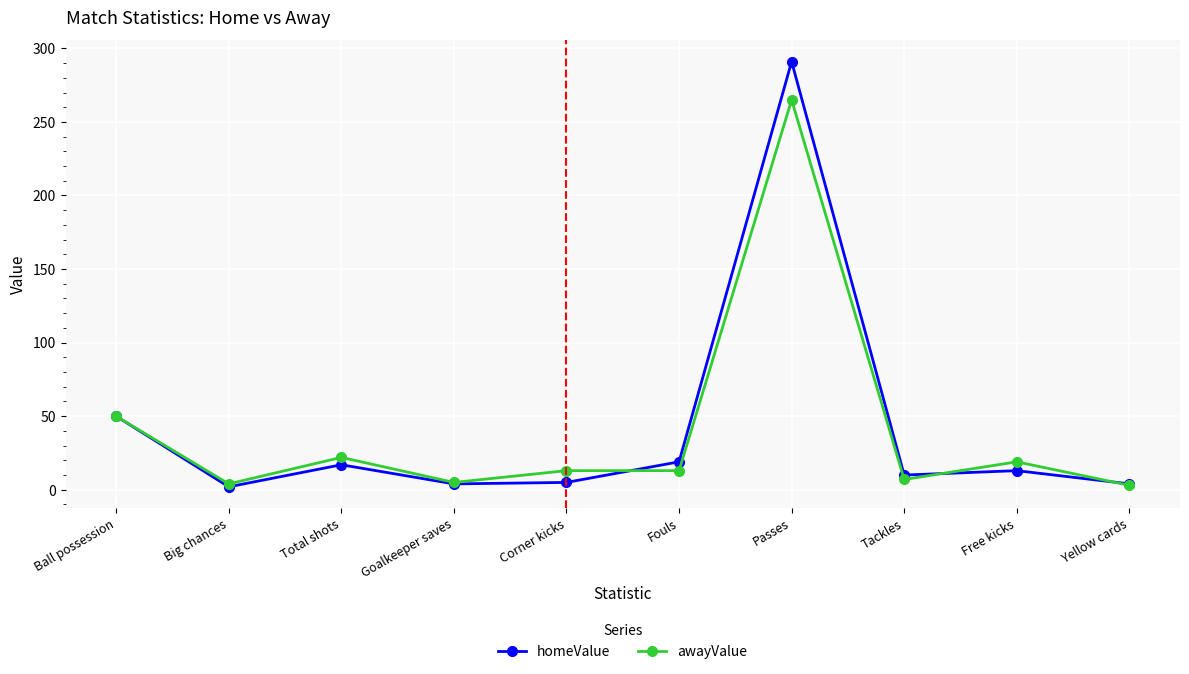

What is the sum of all awayValue values?

401